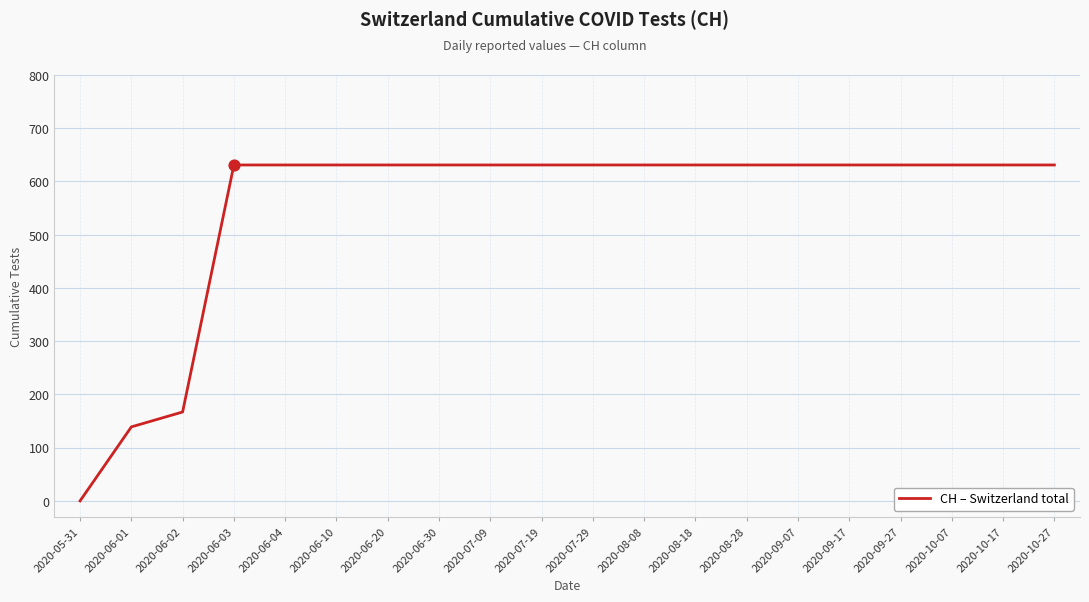

Approximately how many times larger is the value at 2020-09-27 compared to 2020-07-29?

1.0